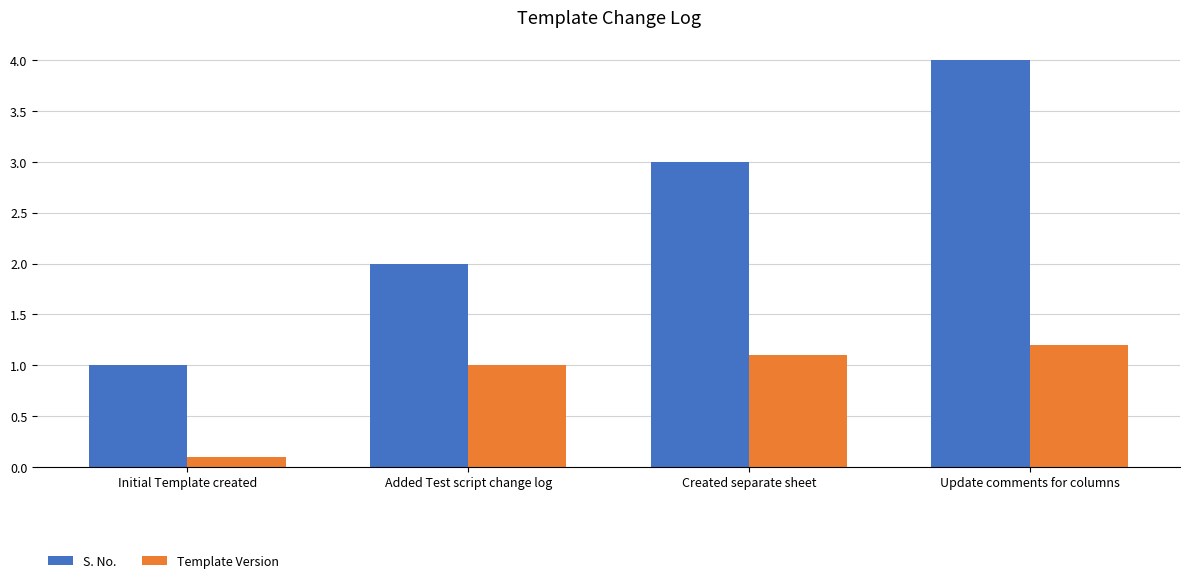

What is the difference between the maximum and second lowest values in the Template Version series?

0.2